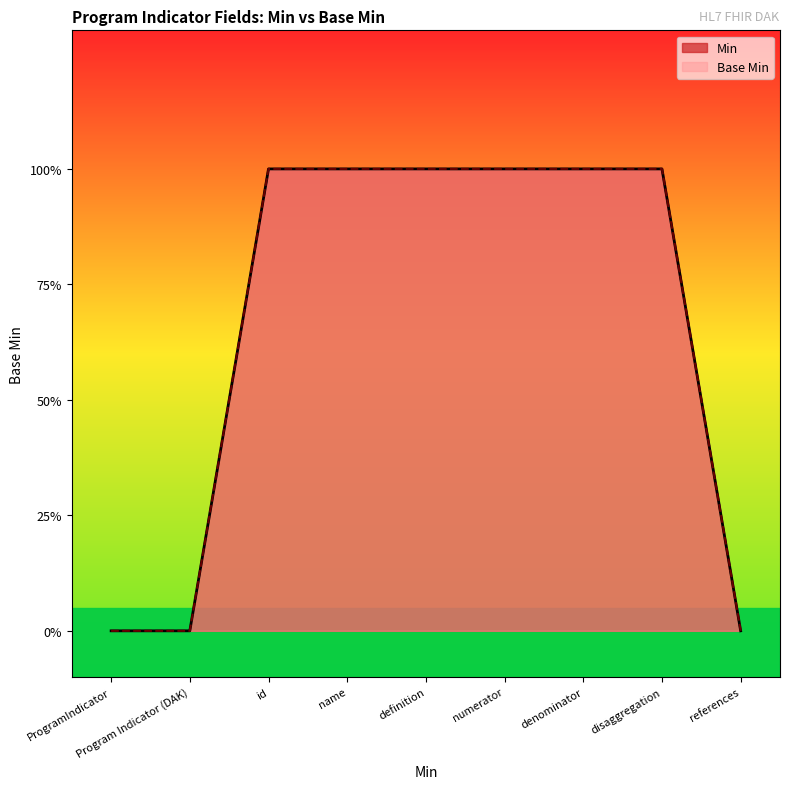

Does the chart display data point markers on the line(s)?

No